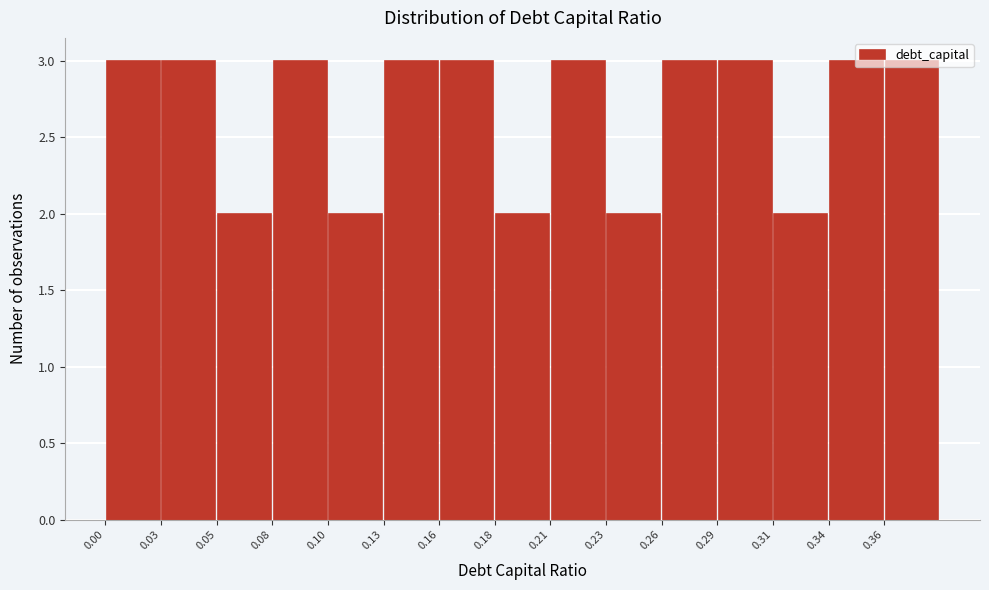

Reading left to right, list every bar in this chart as the range it spans on the x-axis followed by its height. Neither the bar edges nor the heights are printed on the chart, so give them approximately, as read against the axes.

0.000 to 0.026: 3
0.026 to 0.052: 3
0.052 to 0.078: 2
0.078 to 0.104: 3
0.104 to 0.130: 2
0.130 to 0.156: 3
0.156 to 0.182: 3
0.182 to 0.208: 2
0.208 to 0.234: 3
0.234 to 0.260: 2
0.260 to 0.286: 3
0.286 to 0.312: 3
0.312 to 0.338: 2
0.338 to 0.364: 3
0.364 to 0.390: 3